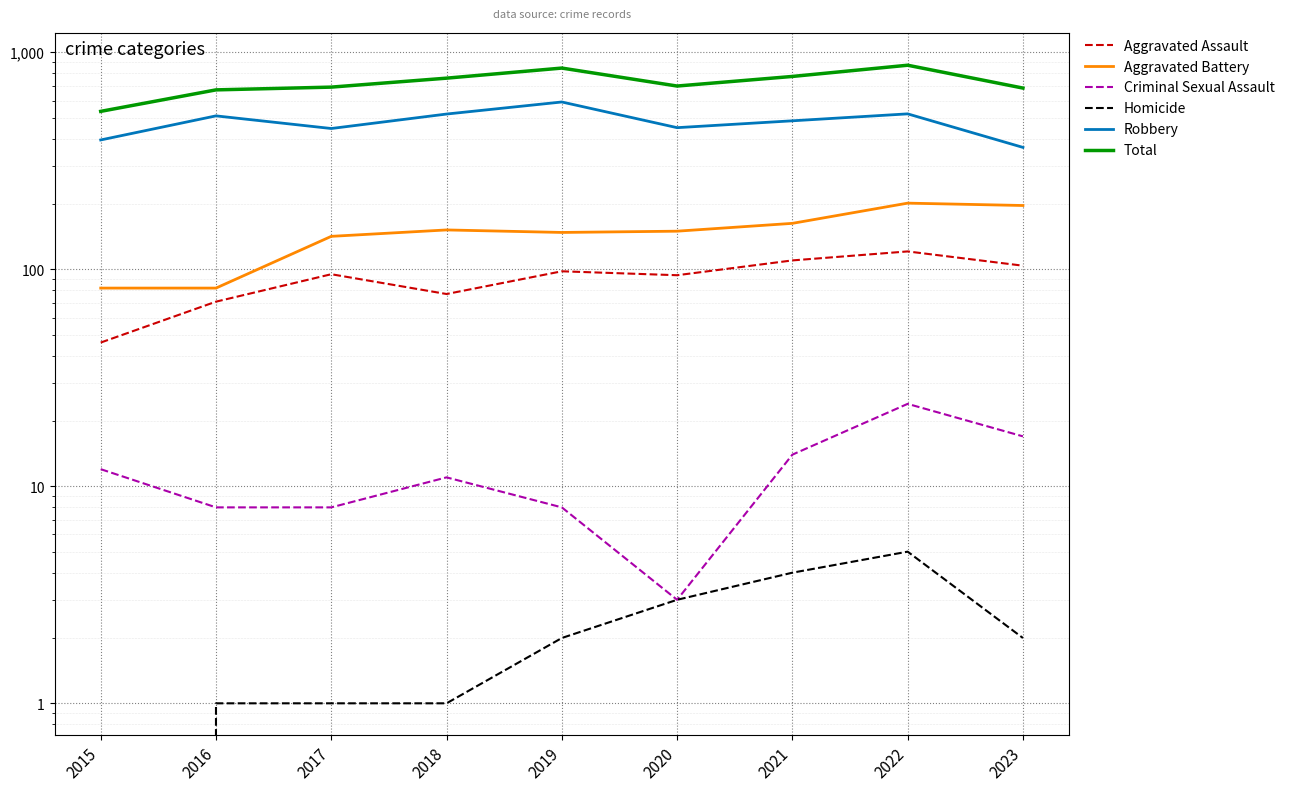

At 2016, list the series in order from smallest to largest.

Homicide, Criminal Sexual Assault, Aggravated Assault, Aggravated Battery, Robbery, Total